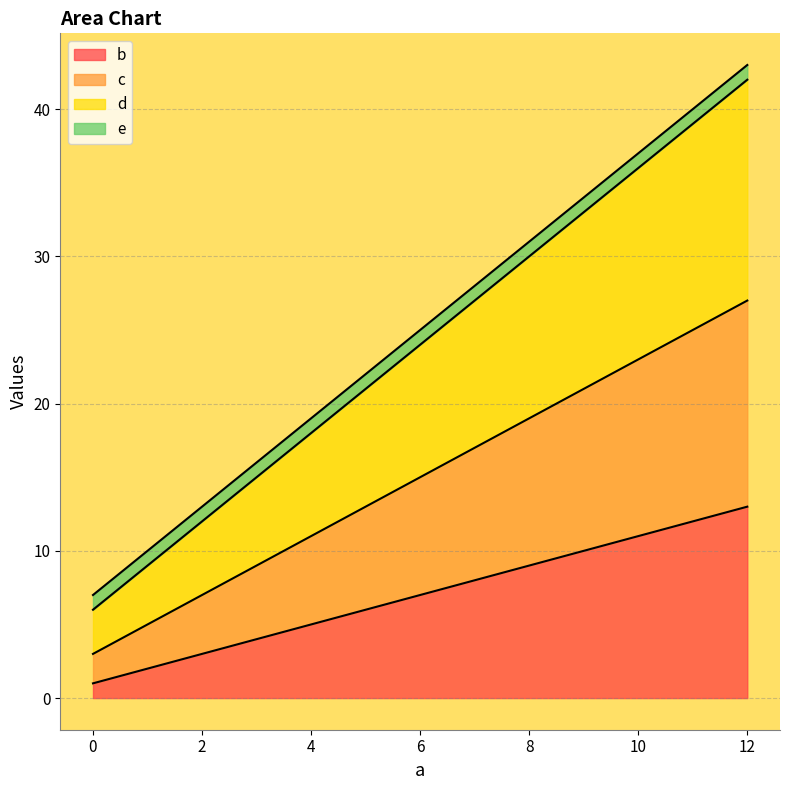

What is the value of the b point at the 1st from the left?

1